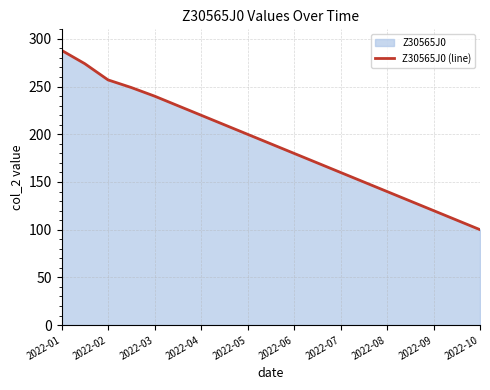

What is the change in value from 2022-08 to 2022-10?

-40